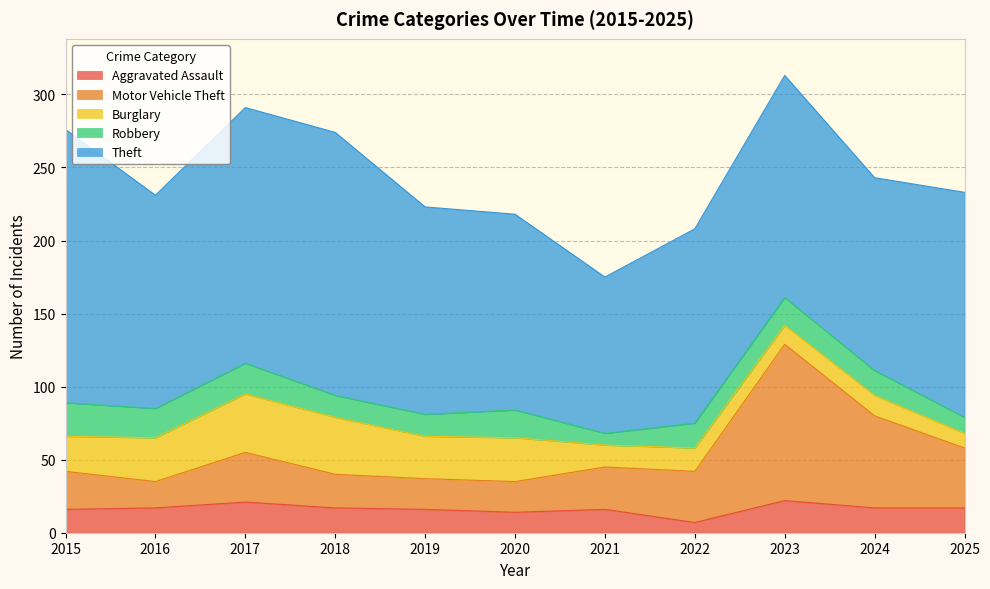

What is the value of the Theft point at the 10th from the left?

132